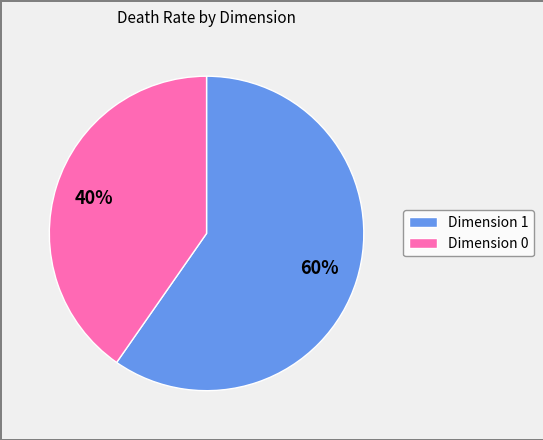

Is Dimension 0 the majority of the pie?

No